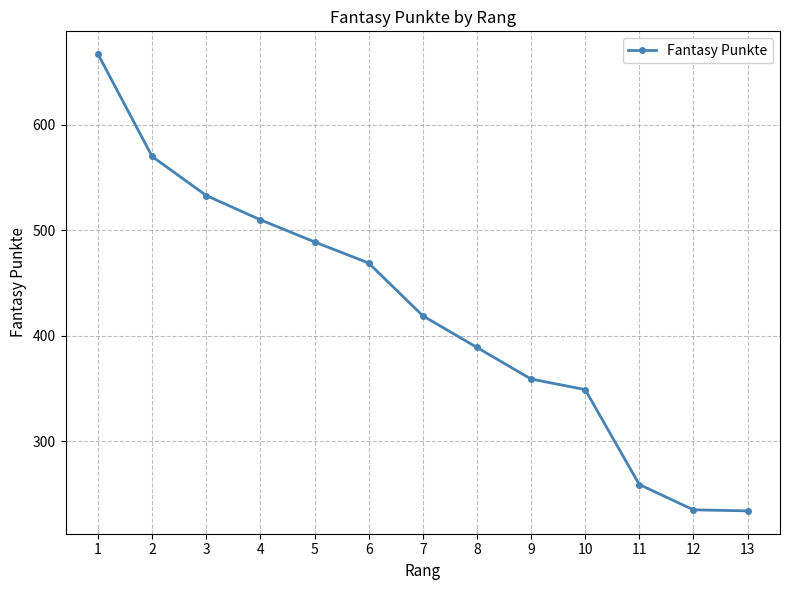

True or false: there are more than 2 points higher than both neighbors.

False